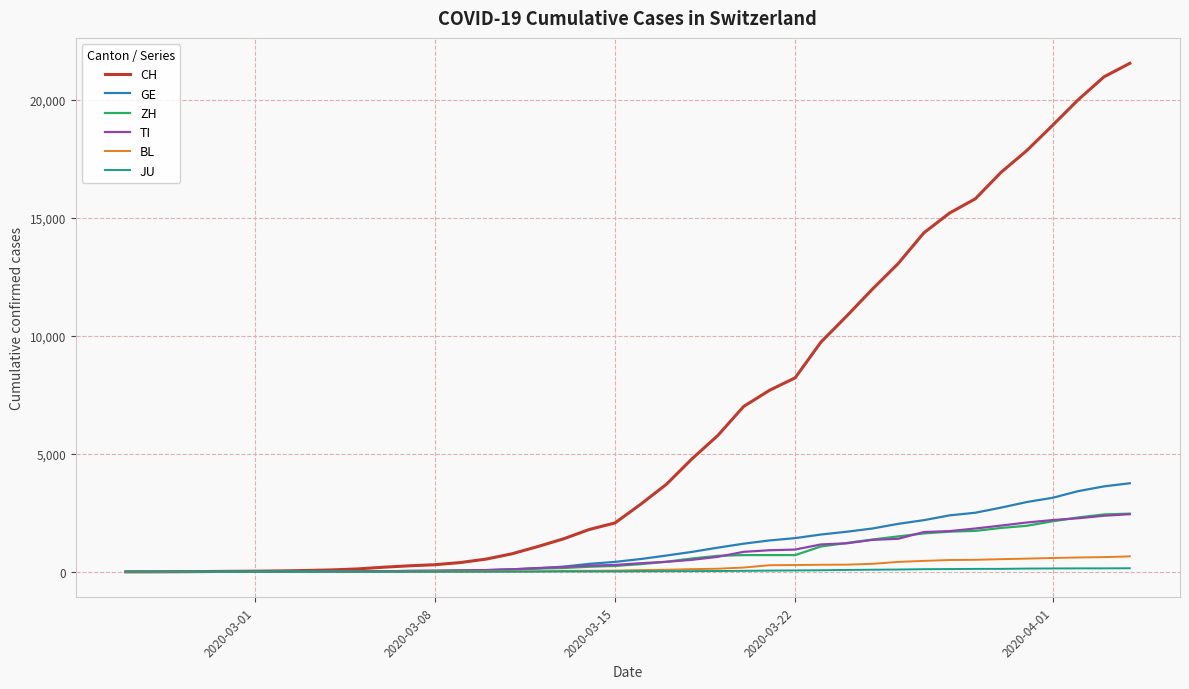

Which series has the widest spread of values?

CH